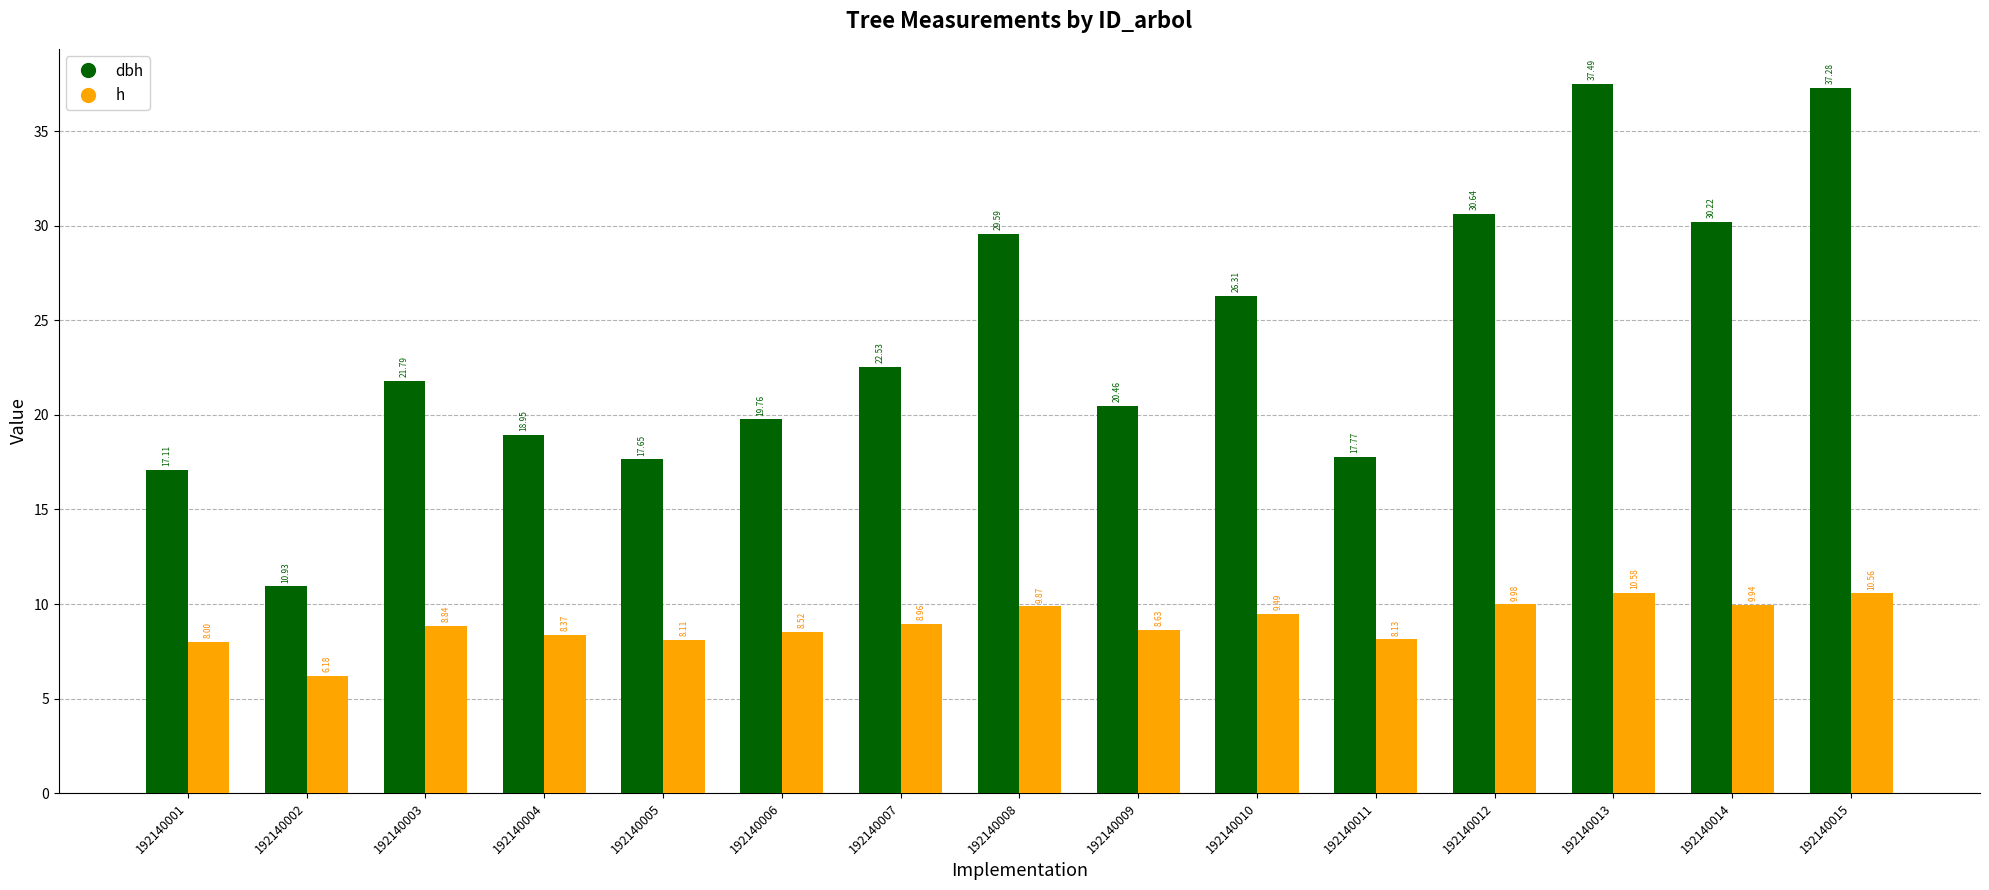

The h series shows 4.3 at 192140010. True or false?

False